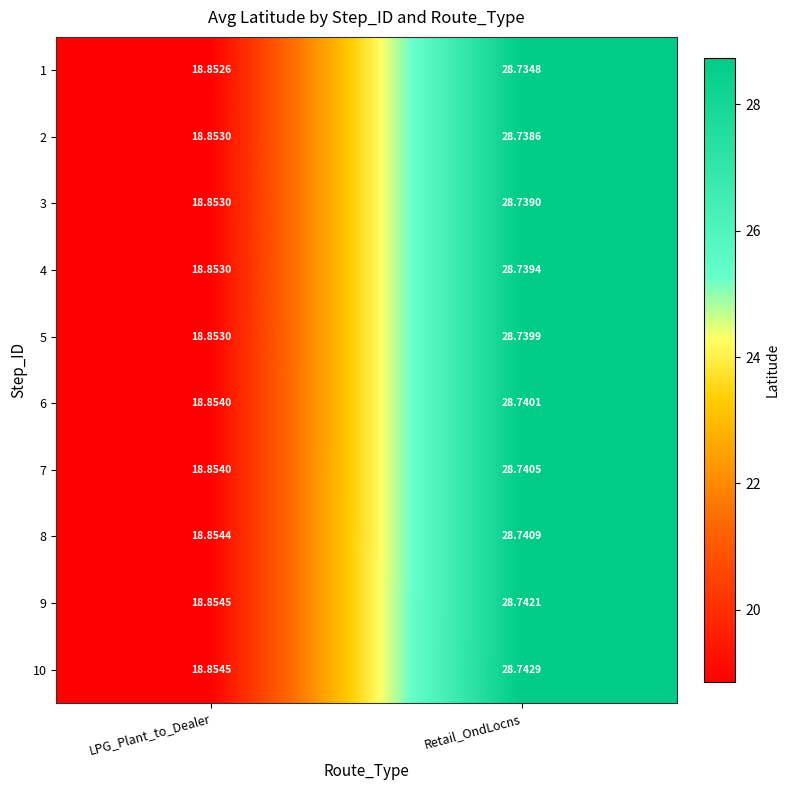

Is the value of 2 at Retail_OndLocns greater than the value of 1 at LPG_Plant_to_Dealer?

Yes